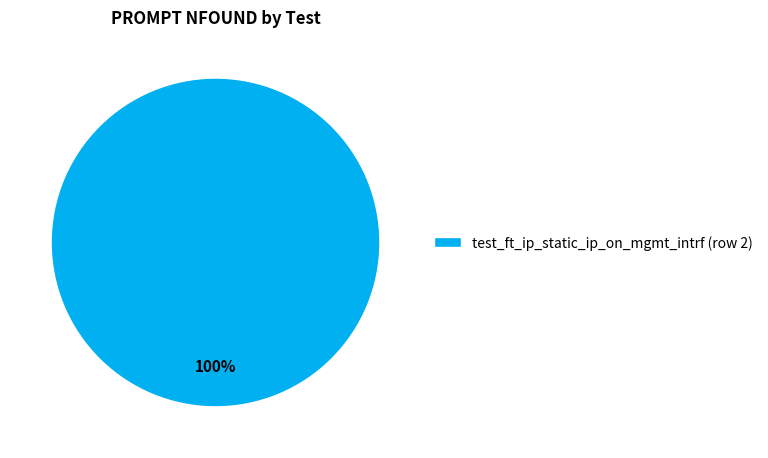

What percentage is the test_ft_ip_static_ip_on_mgmt_intrf (row 2) slice, to the nearest percent?

100%